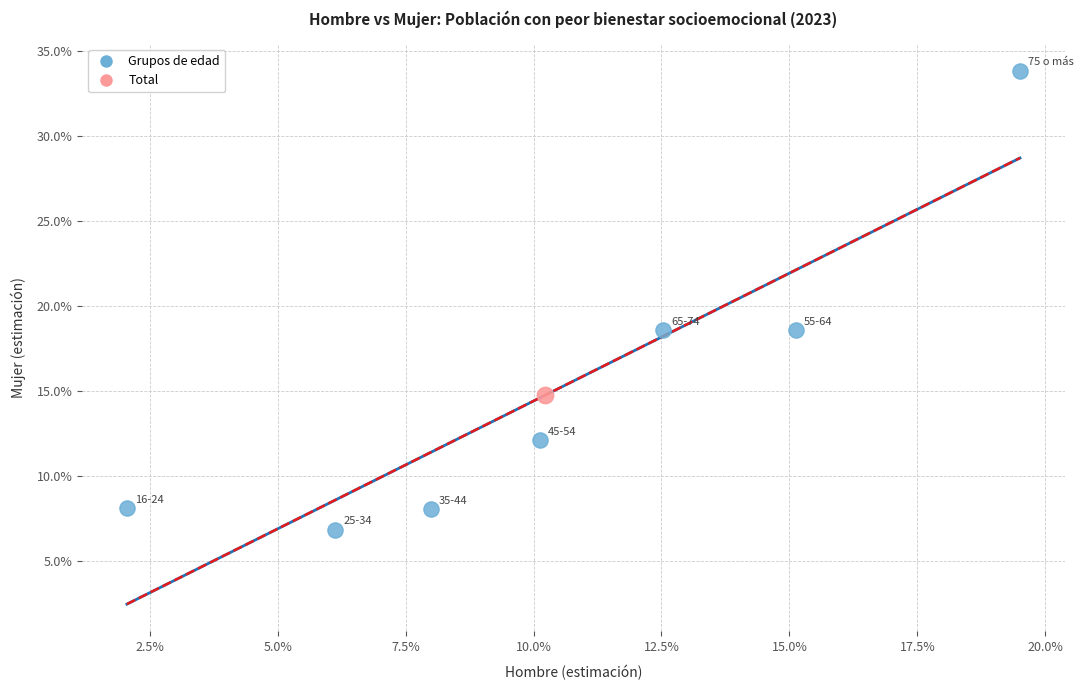

What are all the series names shown in the legend?

Grupos de edad, Total